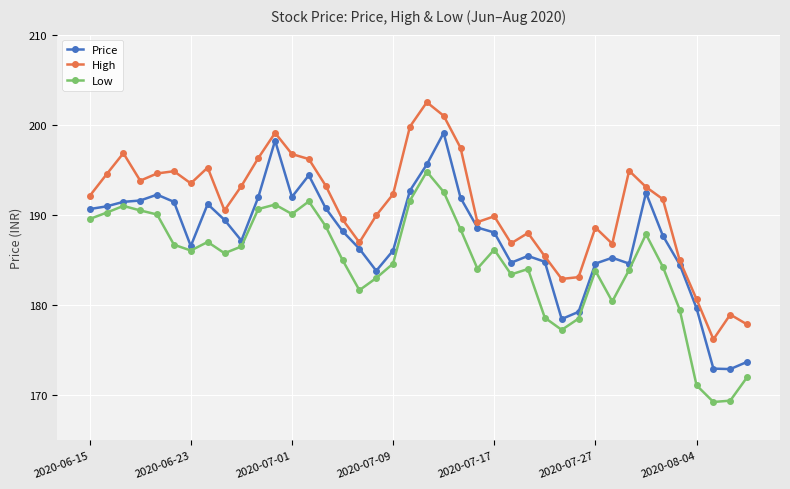

True or false: Low has more than 1 points higher than both neighbors.

True